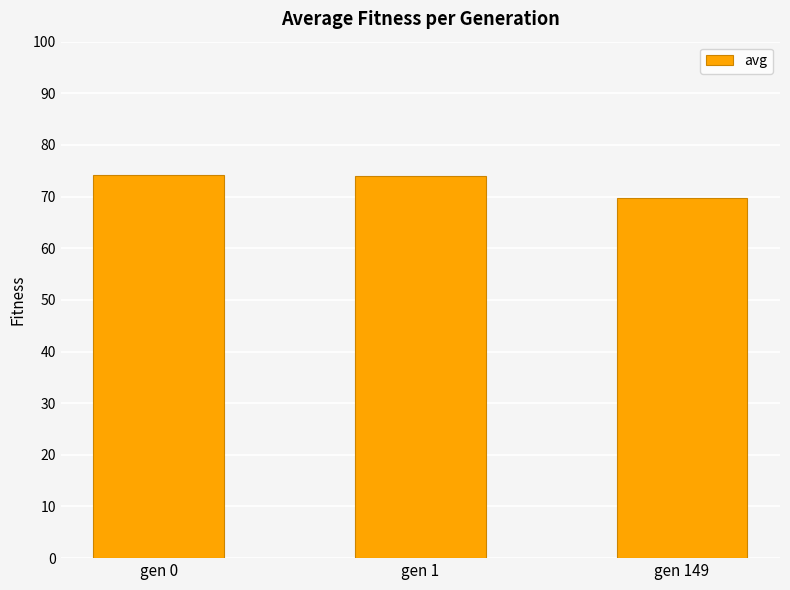

The value at gen 149 is 69.7. True or false?

True